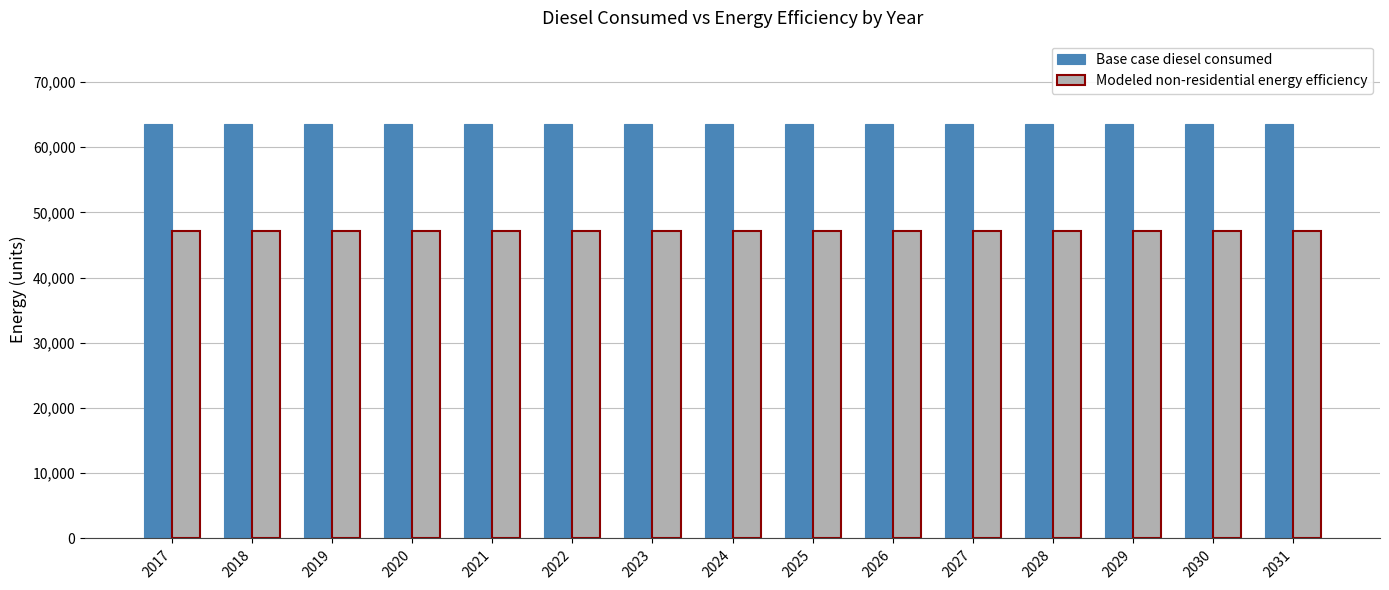

What is the spread (max minus min) of values at 2025?

16535.6